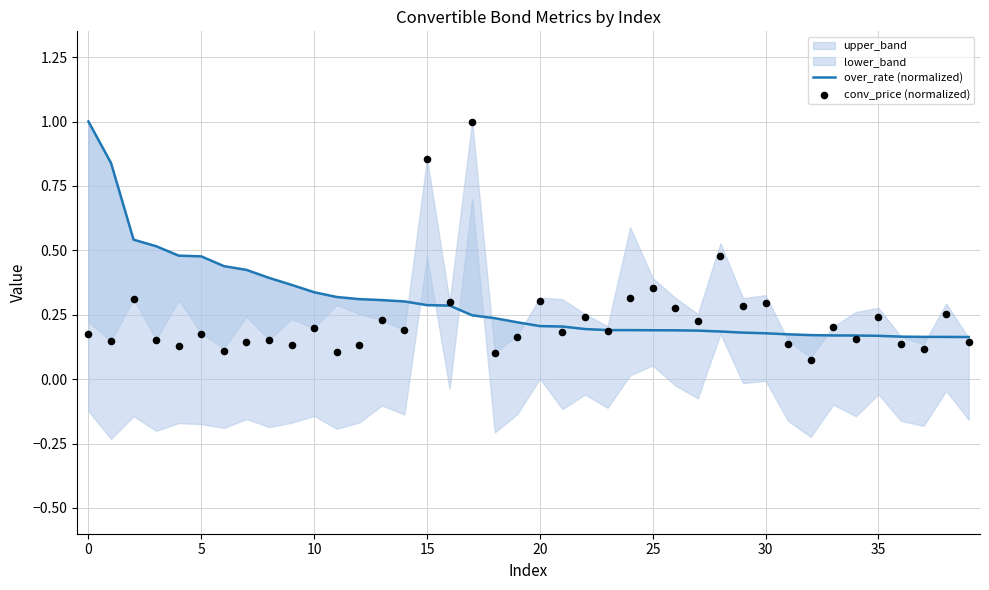

What is the total value across all series at 33?

0.4